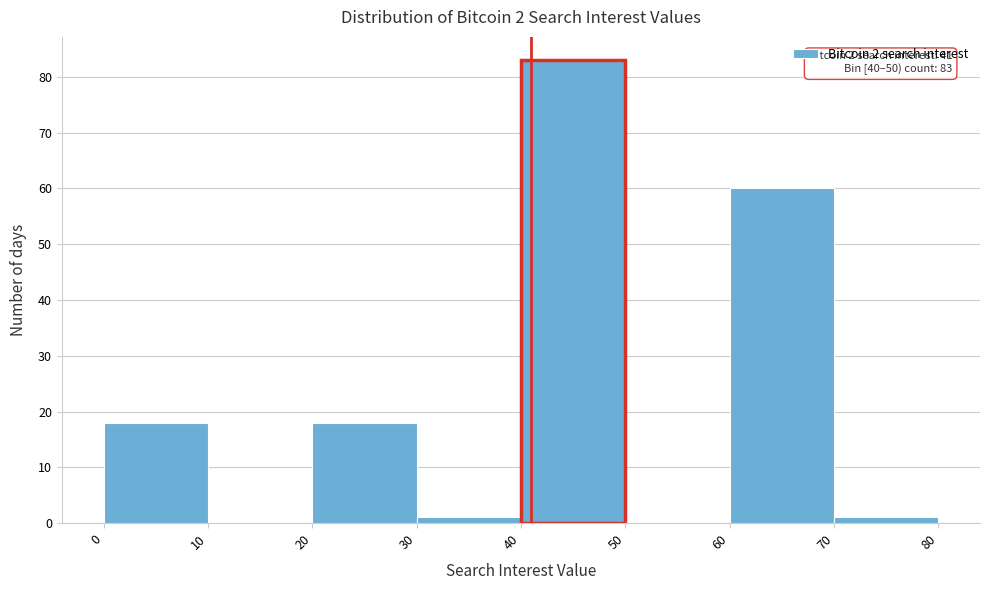

Which range on the x-axis has the tallest bar?

40 to 50